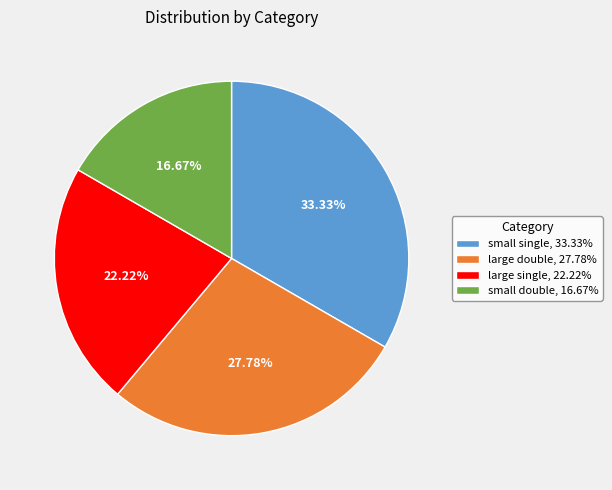

The small double slice represents 17% of the pie. True or false?

True